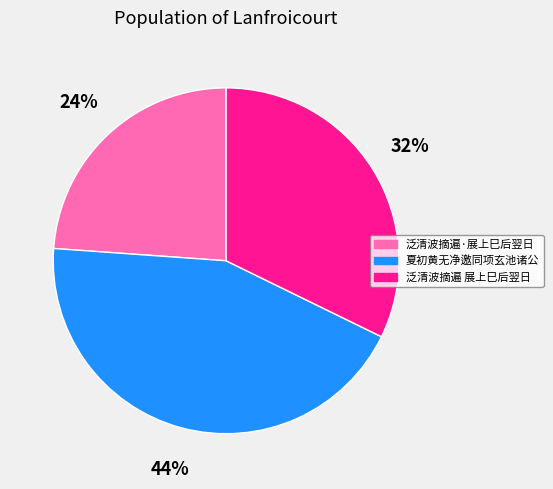

True or false: 夏初黄无净邀同项玄池诸公 accounts for 44% of the total.

True